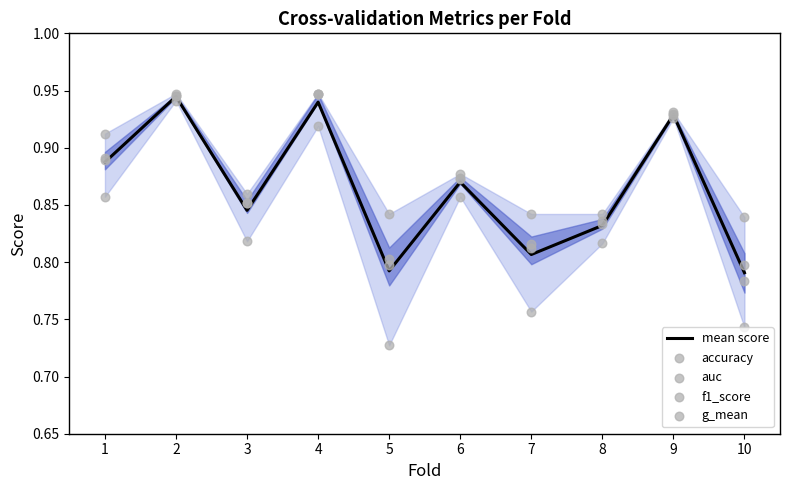

Which series reaches the minimum Y coordinate?

f1_score